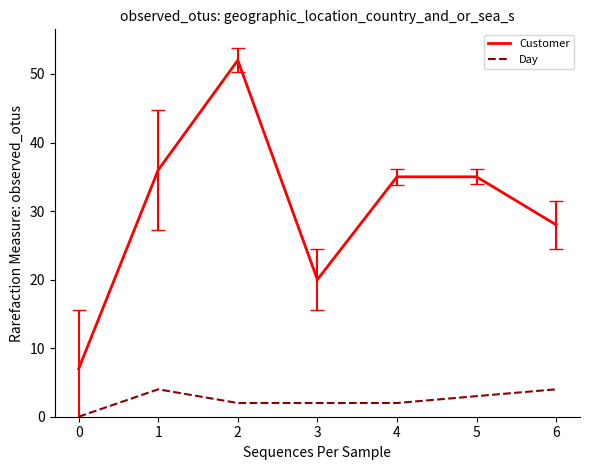

Does the chart have visible grid lines?

No